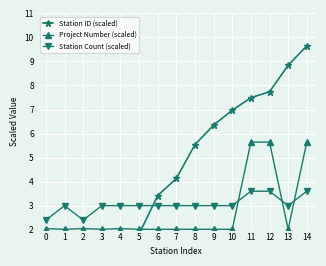

What is the difference between the highest and lowest values at 11?

3.9